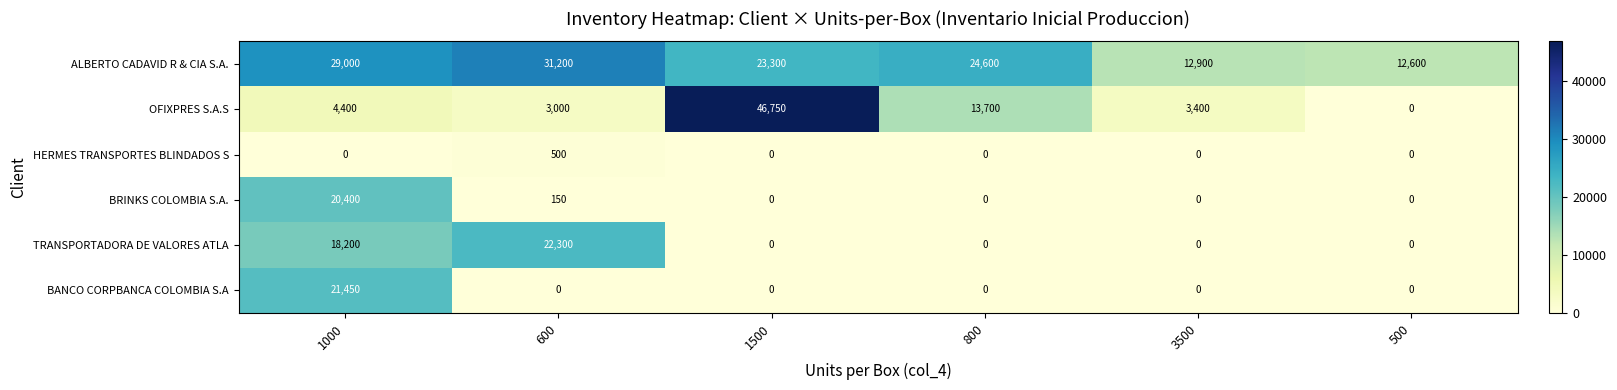

At which category is the sum across all series the highest?

1000